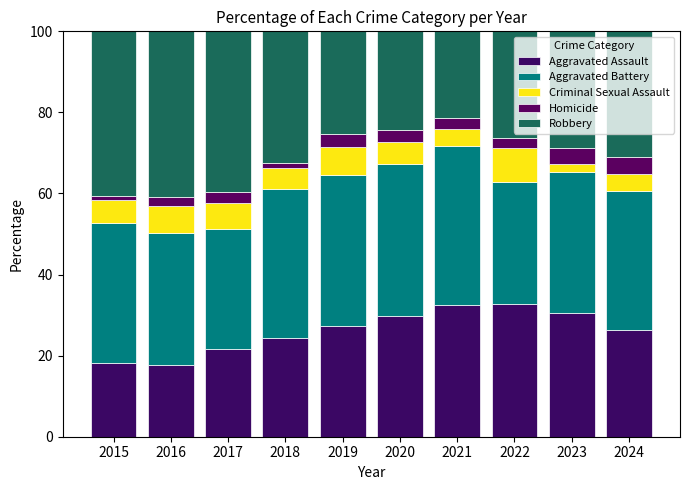

How many values in the Aggravated Assault series are below 27?

5